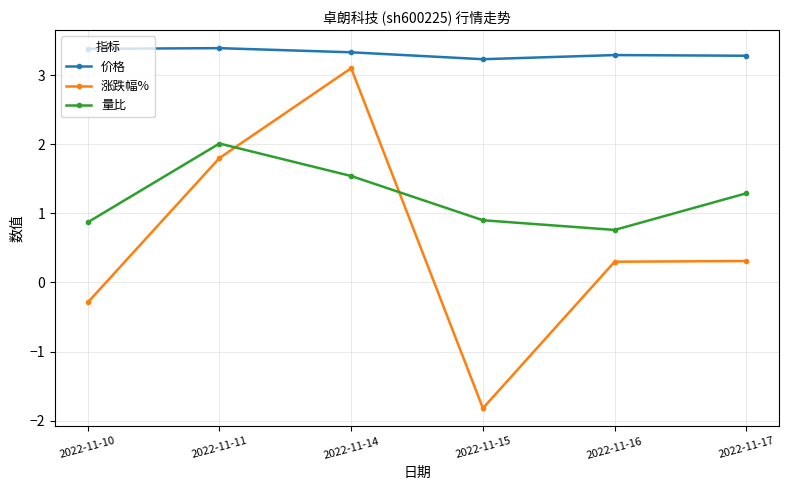

True or false: 涨跌幅% and 量比 cross at least once.

True